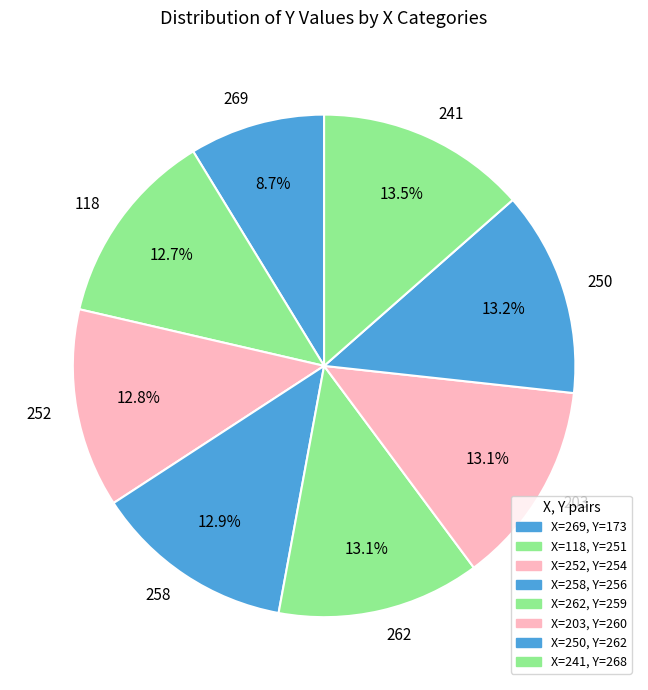

What percentage is the 252 slice, to the nearest percent?

13%